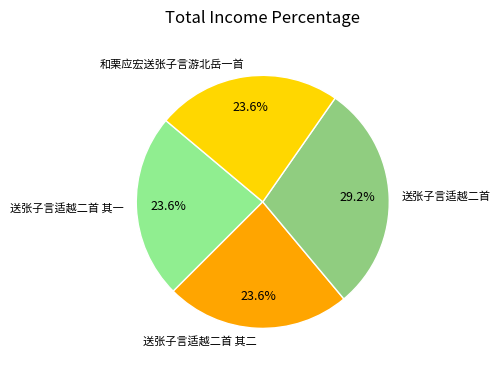

The 送张子言适越二首 其二 slice represents 24% of the pie. True or false?

True